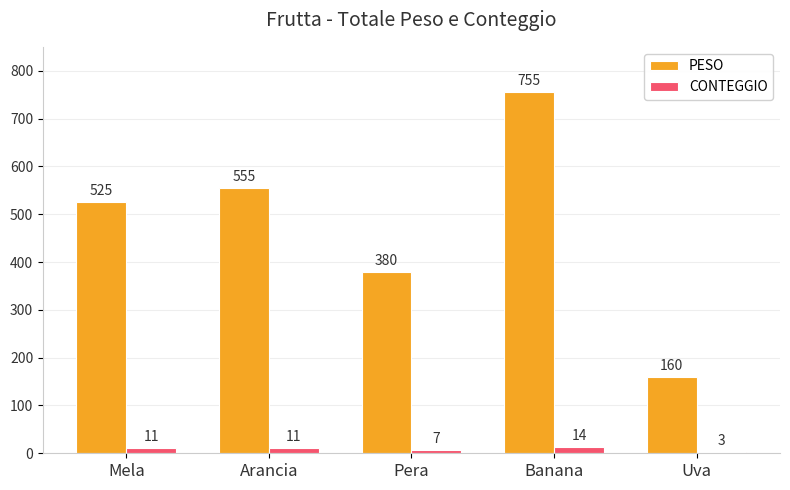

What is the maximum value for PESO?

755